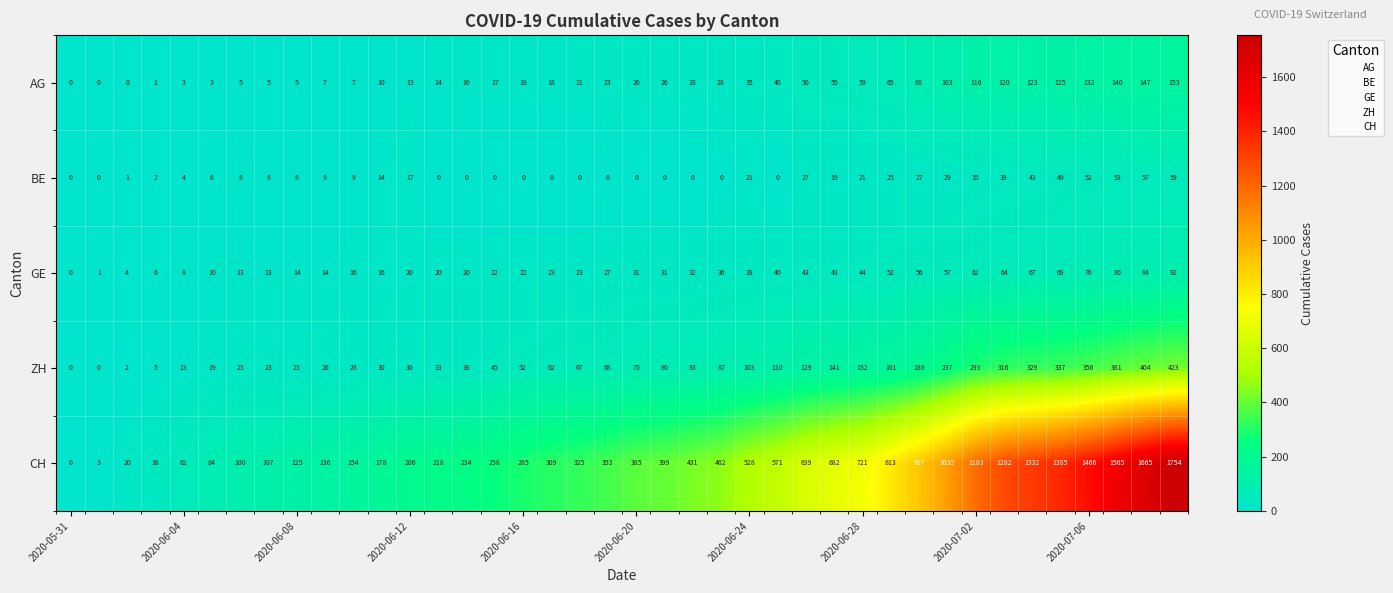

Rank the series by their maximum value, from highest to lowest.

CH, ZH, AG, GE, BE